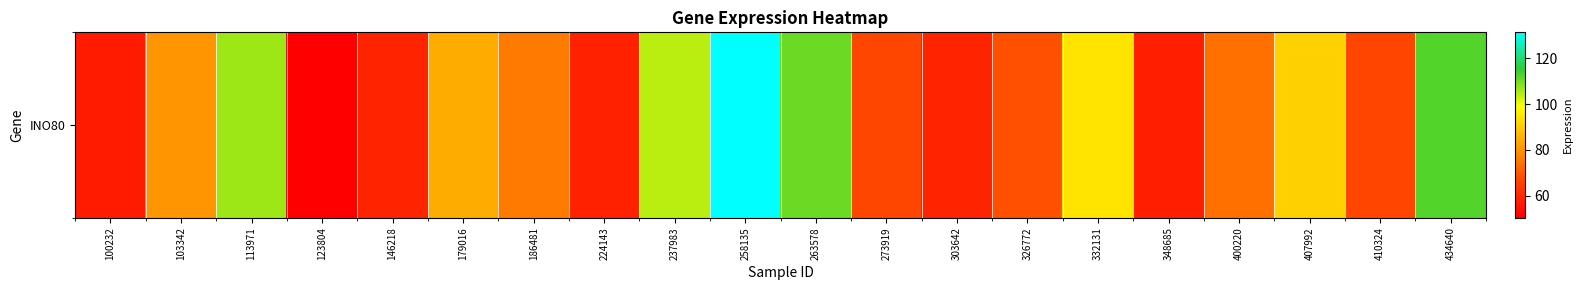

The chart shows a value of 27.1 at 273919. True or false?

False